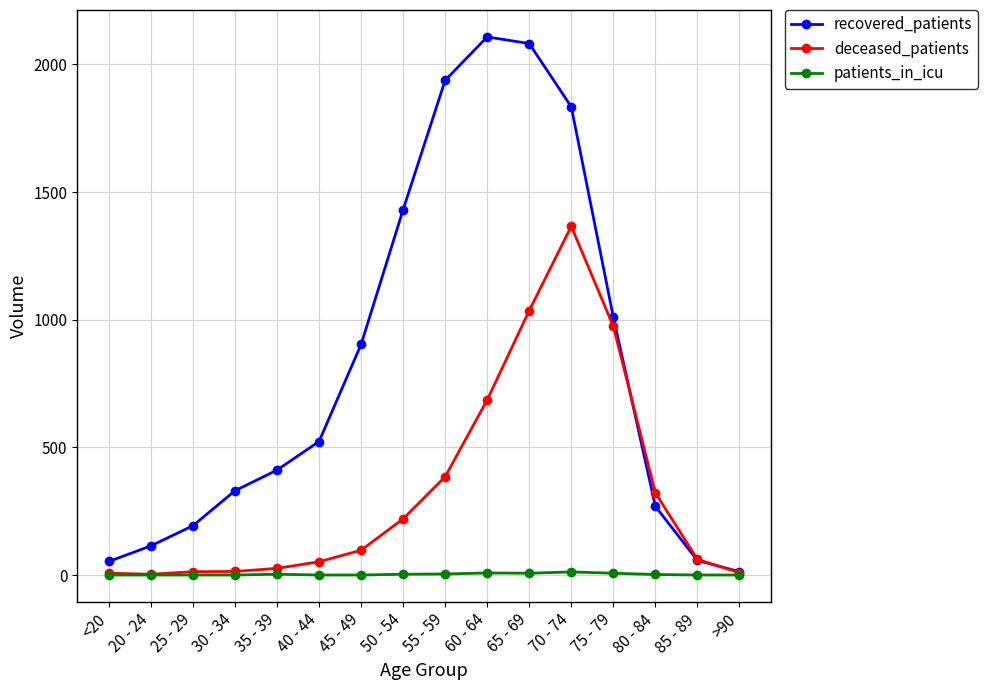

Rank the series by their average value, from highest to lowest.

recovered_patients, deceased_patients, patients_in_icu